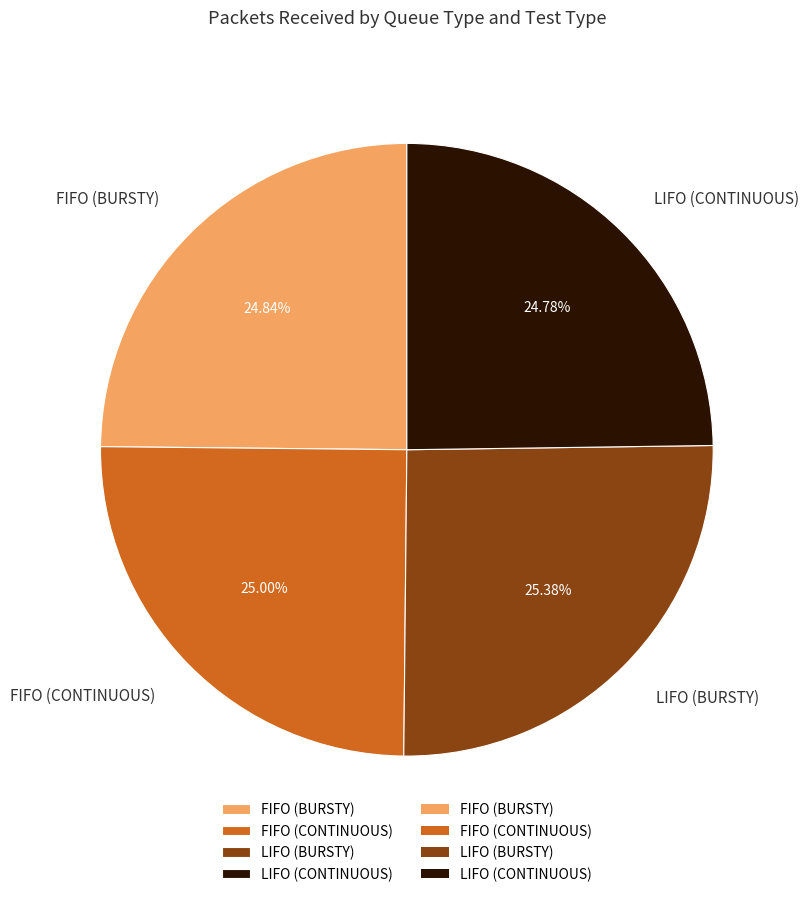

The FIFO (BURSTY) slice represents 12% of the pie. True or false?

False